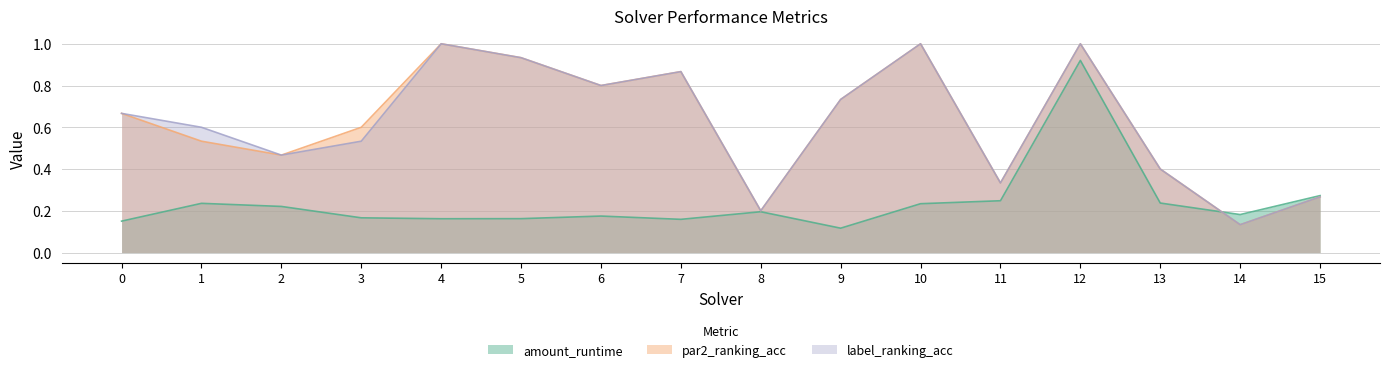

Which category has the highest value in the par2_ranking_acc series?

4